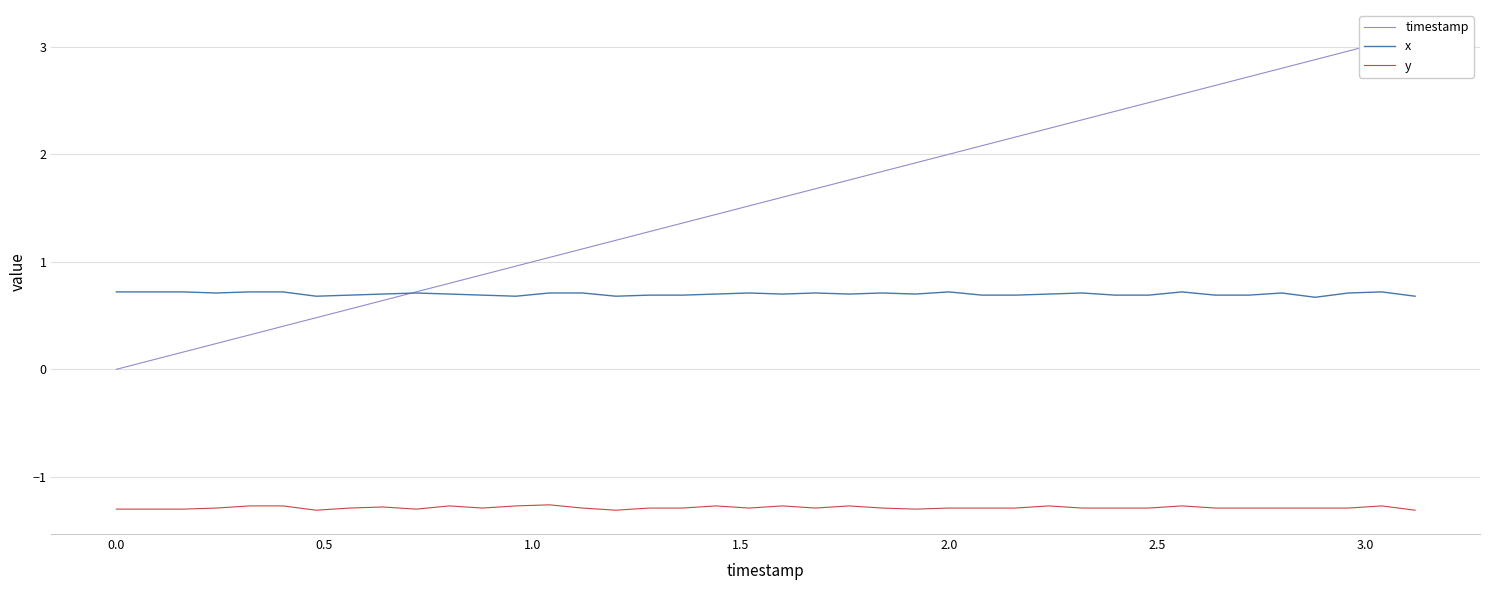

What is the minimum value for y?

-1.3